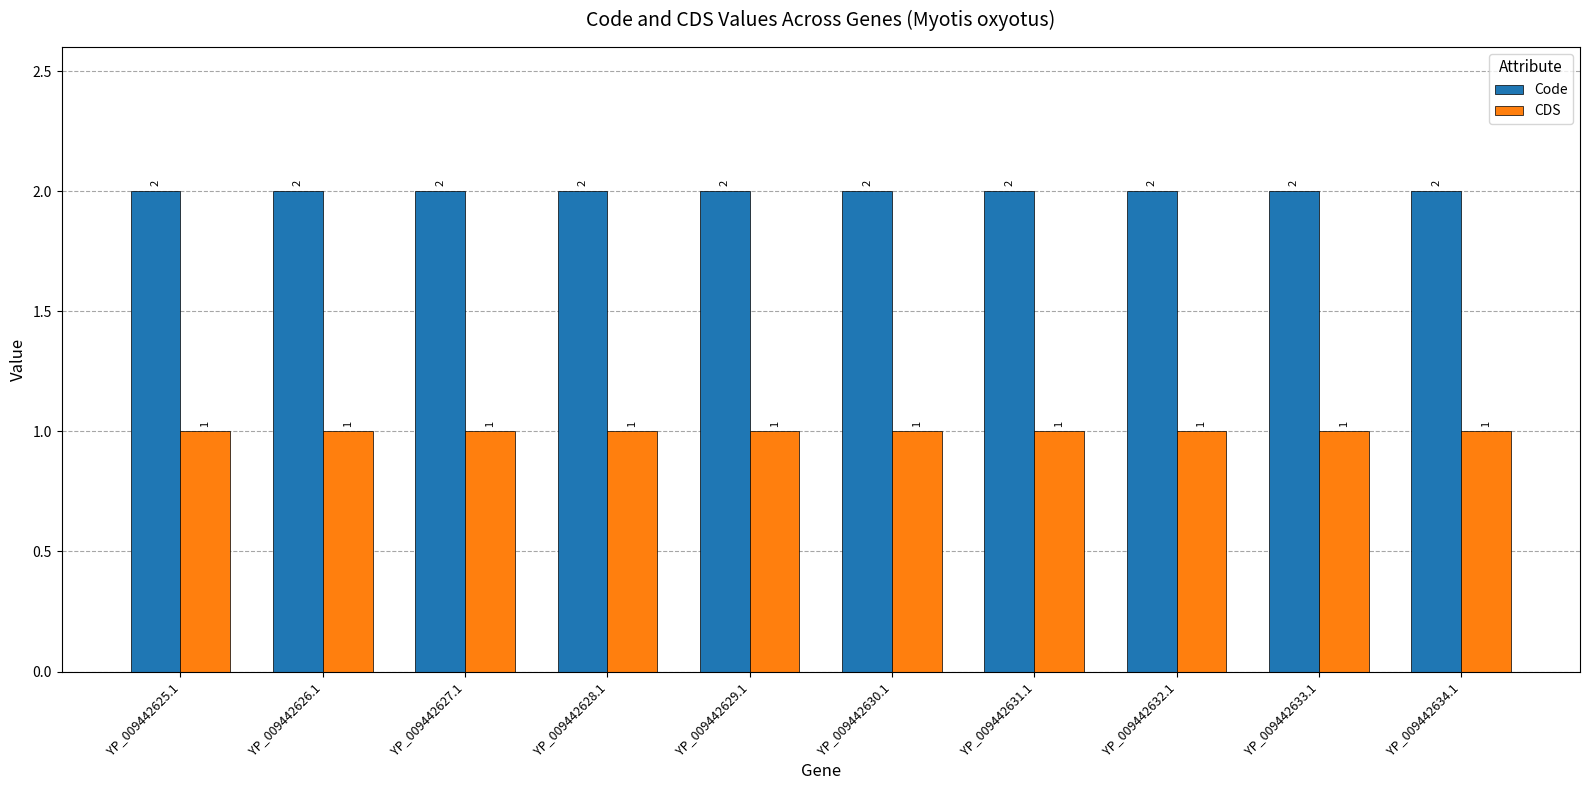

At YP_009442630.1, list the series in order from smallest to largest.

CDS, Code